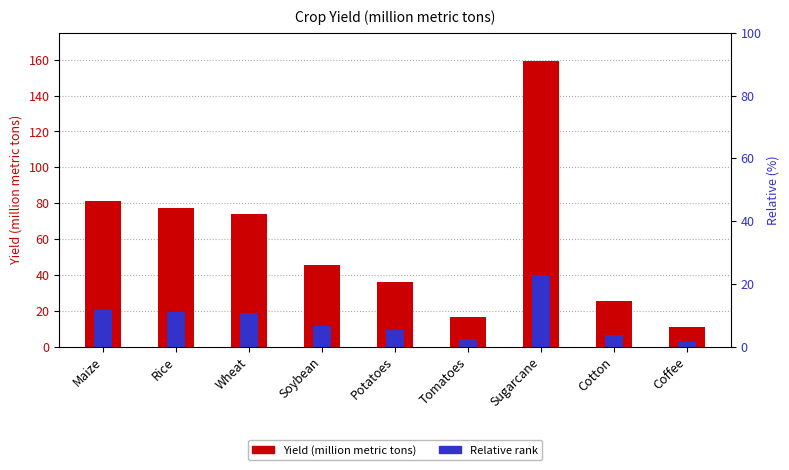

Between Maize and Rice, which series saw the biggest shift?

Yield (million metric tons)